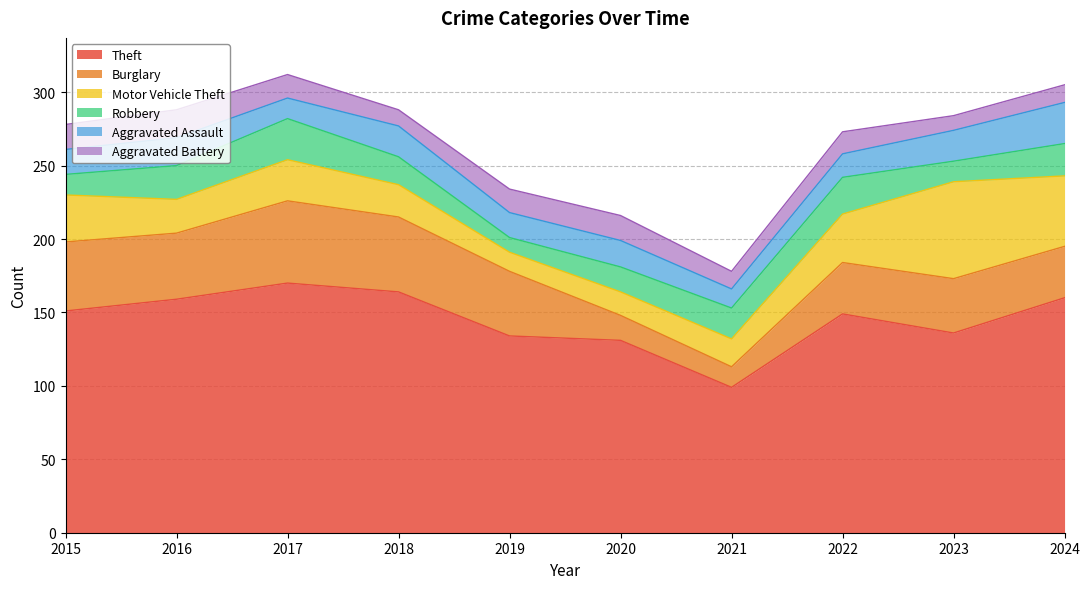

What is the difference between the second highest and second lowest values in the Motor Vehicle Theft series?

32